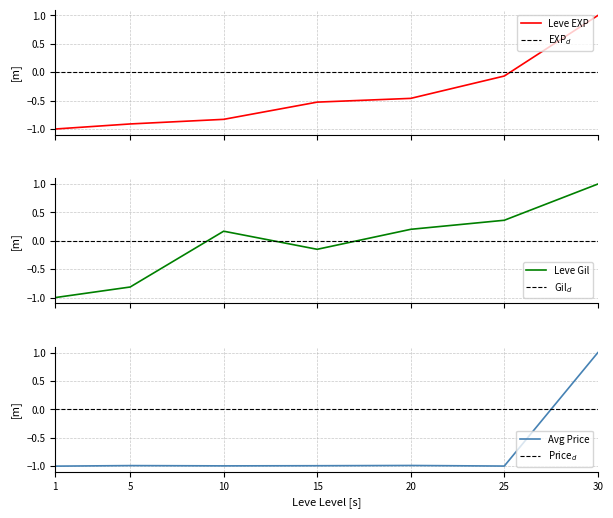

True or false: EXP$_d$ has more than 2 points higher than both neighbors.

False